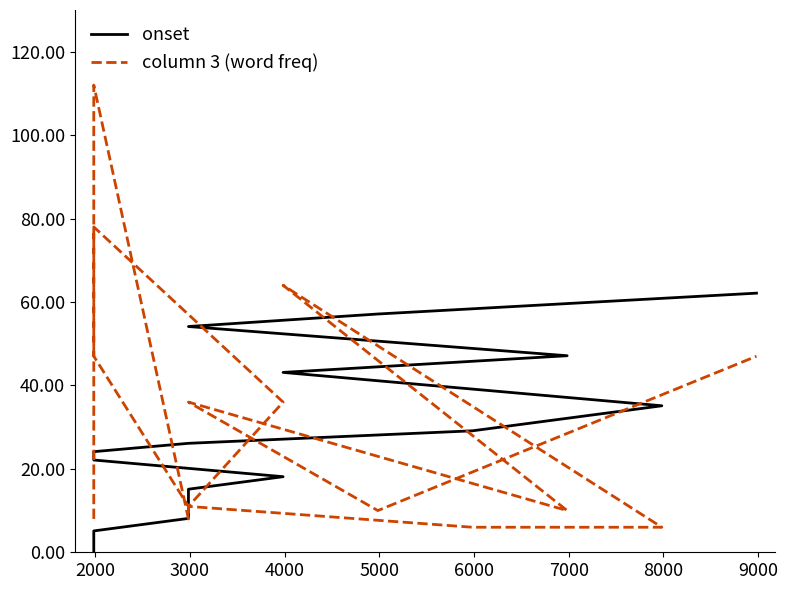

After their last crossing, which series has the higher values: onset or column 3 (word freq)?

onset